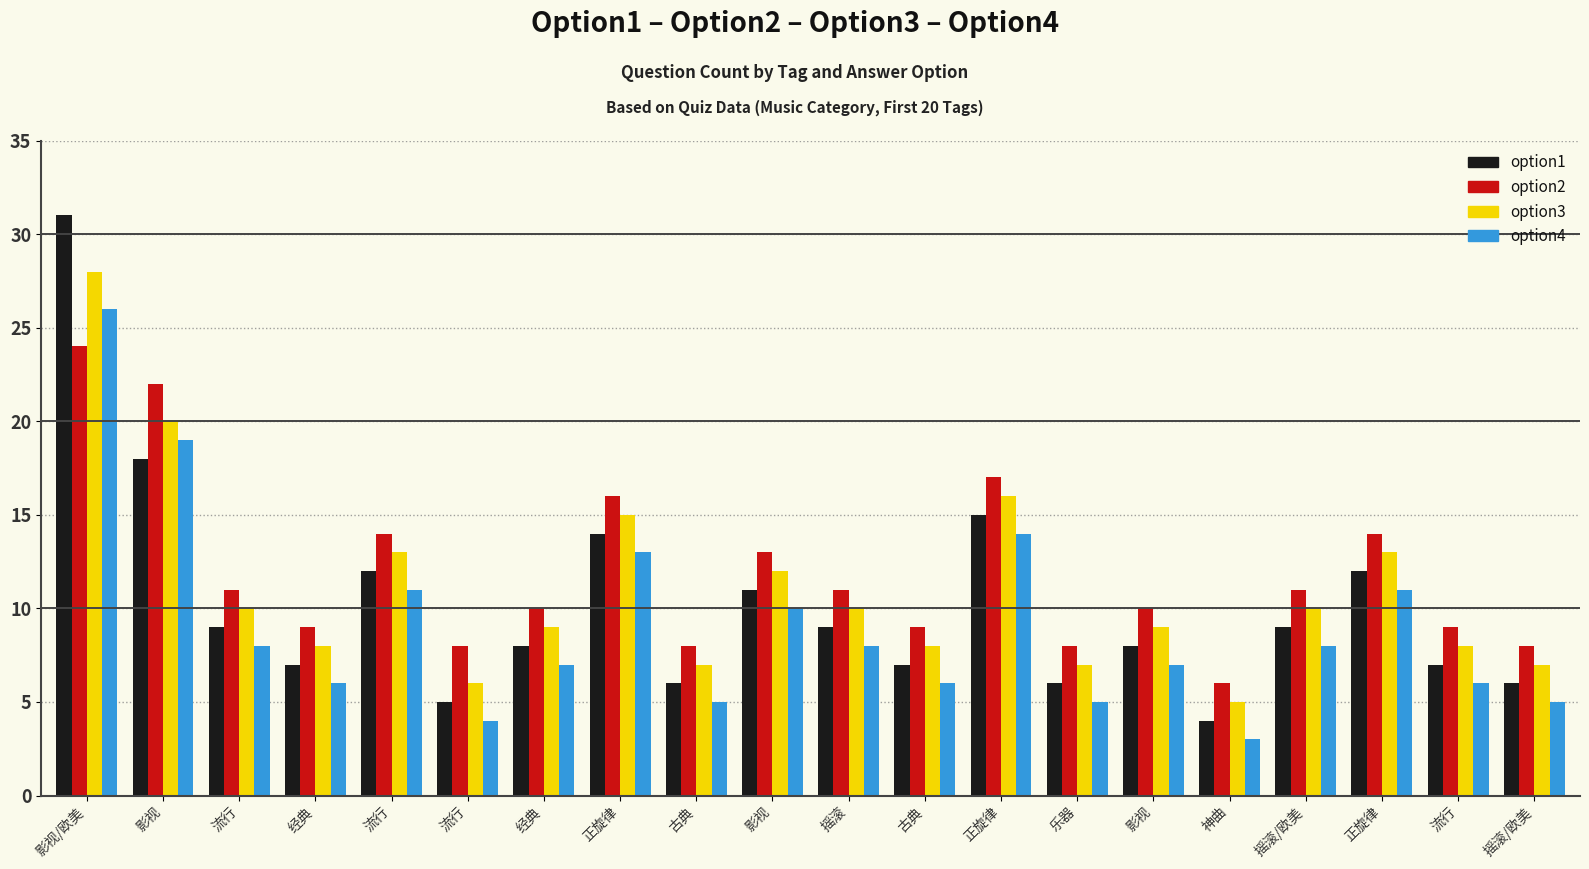

What are all the series names shown in the legend?

option1, option2, option3, option4